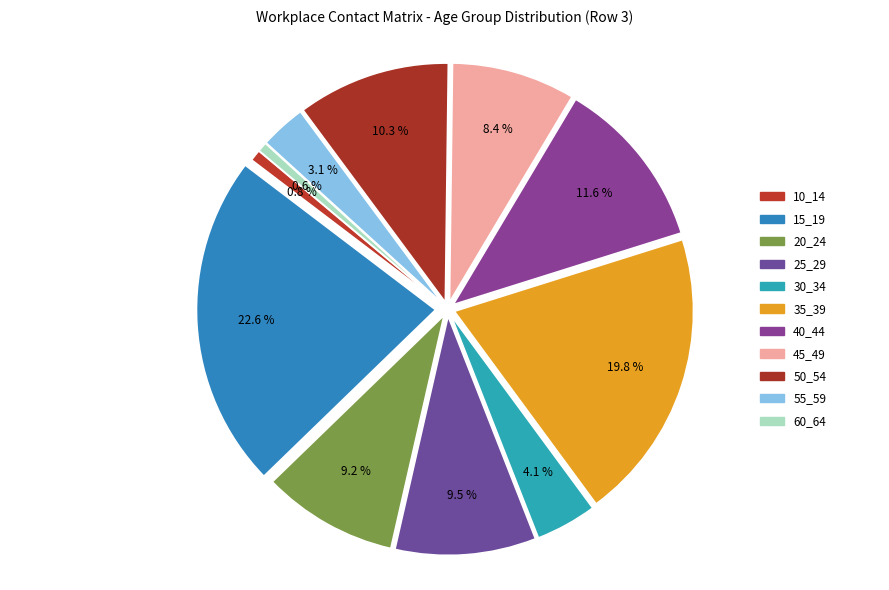

Count the number of slices in the pie.

11